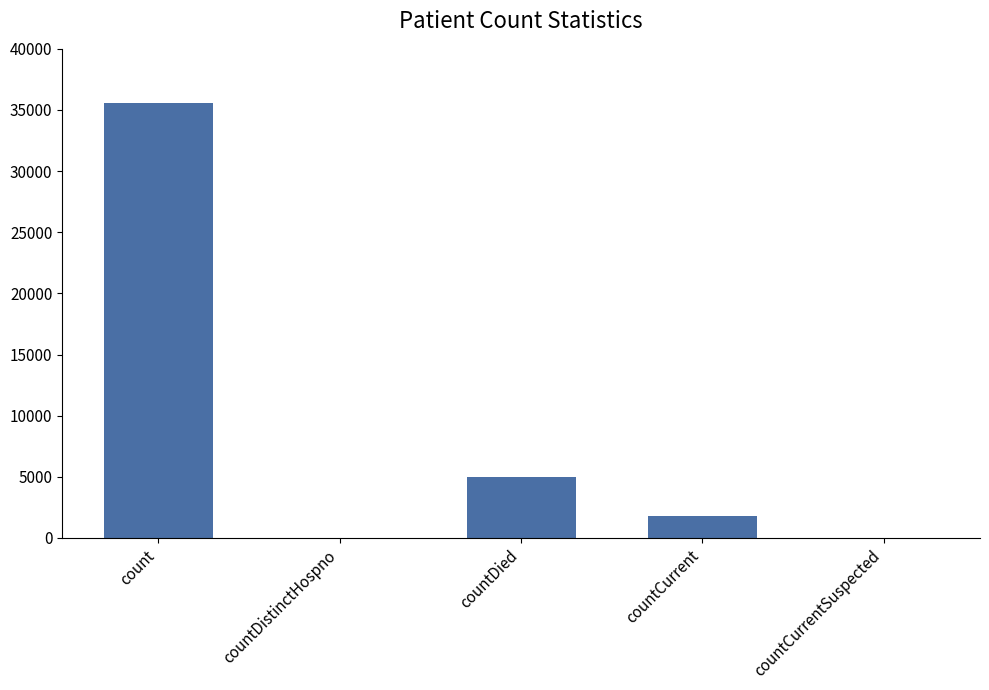

What is the sum of all values?

42383